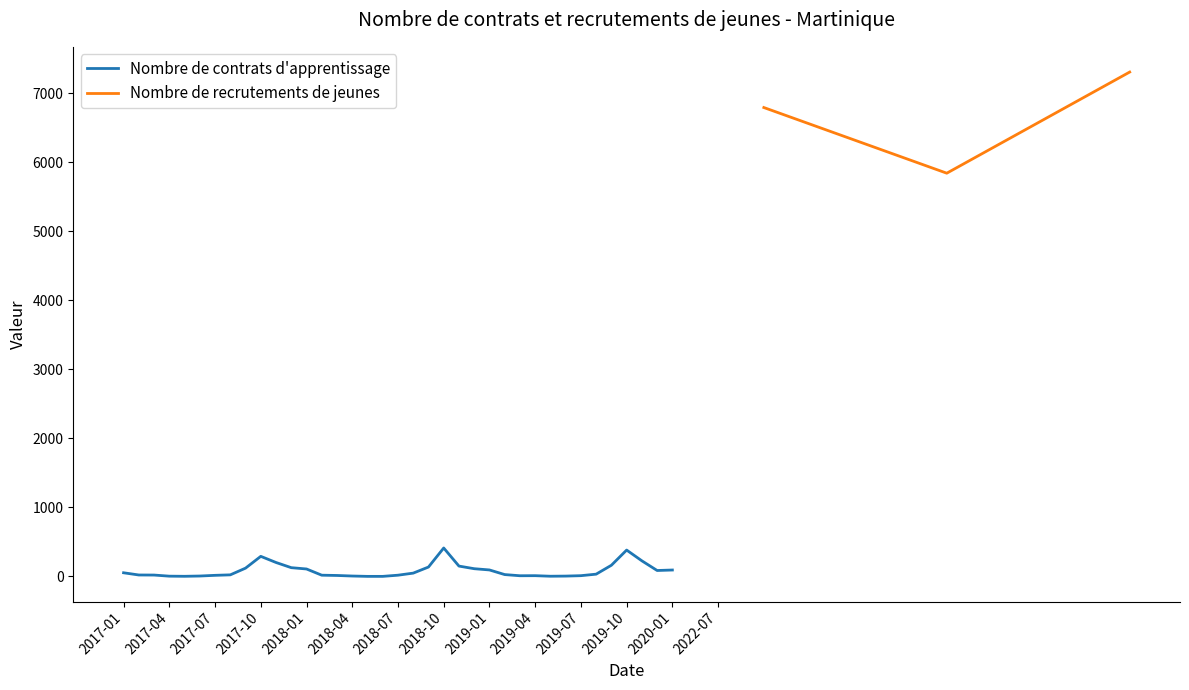

At how many categories does at least one series exceed 1264?

3